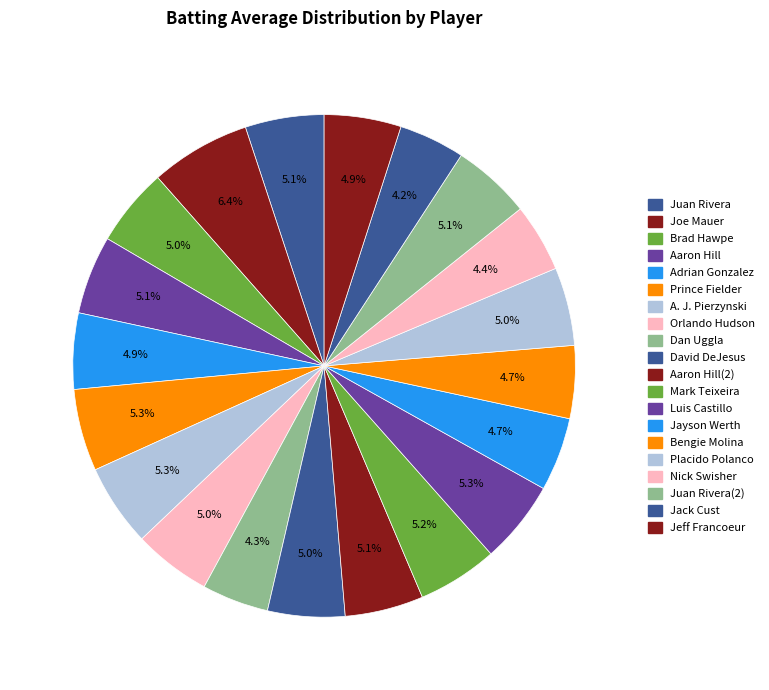

Count the number of slices in the pie.

20